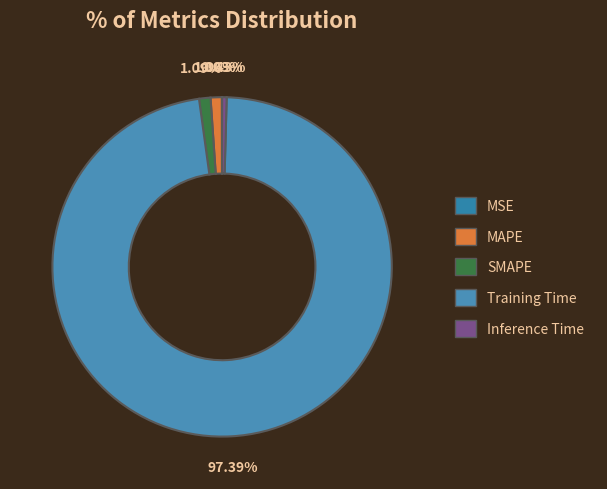

Between Inference Time and Training Time, which is larger?

Training Time